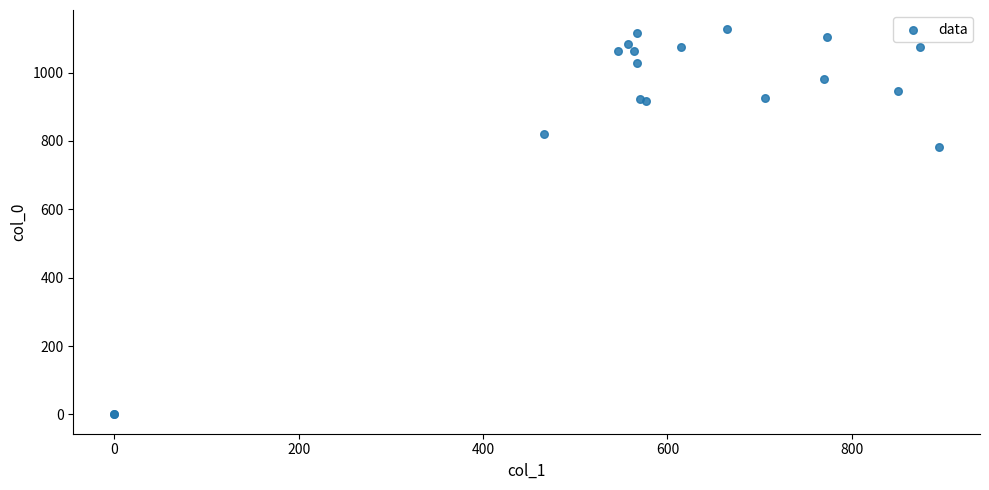

What Y value in the scatter plot is closest to 563?

783.3